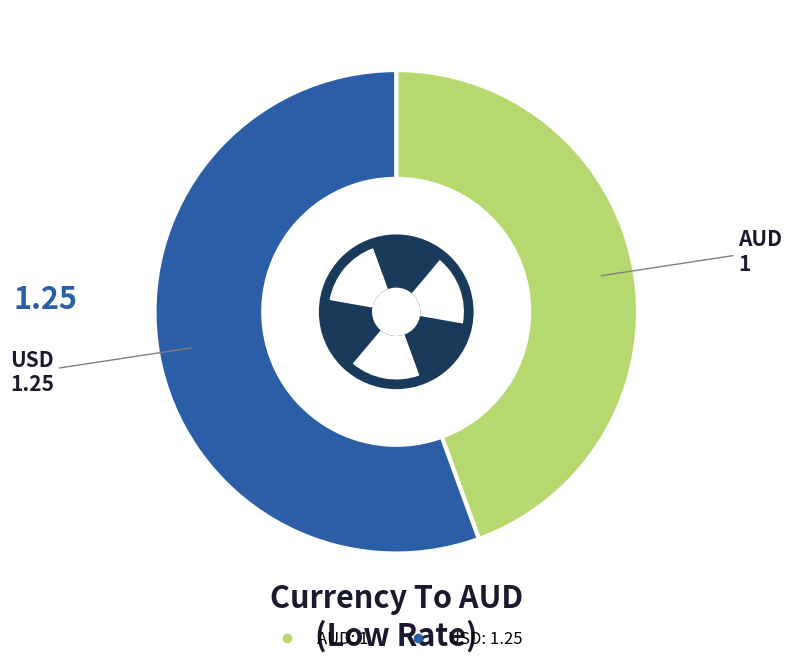

Is USD the majority of the pie?

Yes